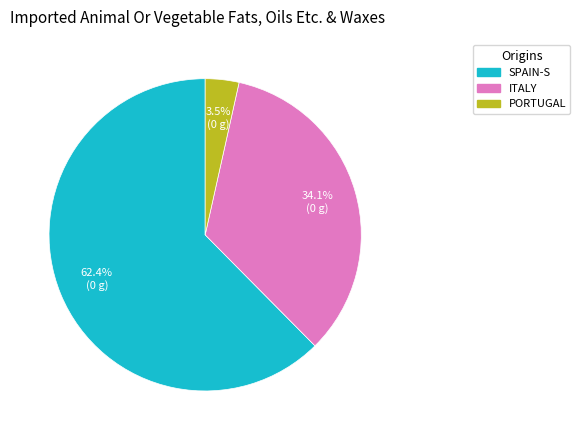

How many segments does this pie chart have?

3